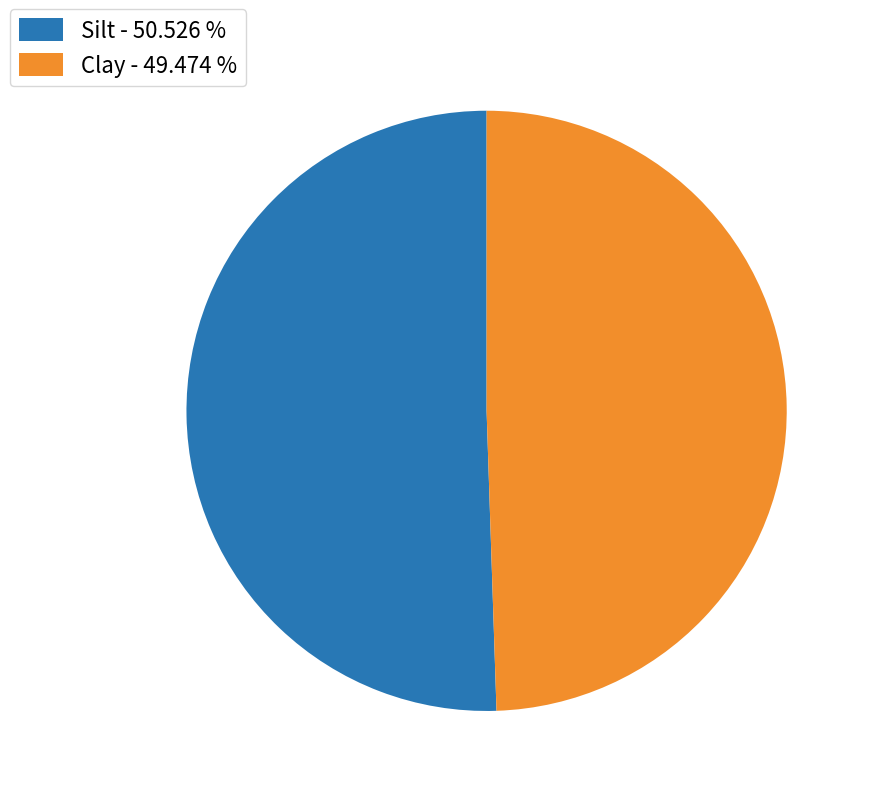

Do Silt - 50.526 % and Clay - 49.474 % together represent more than half of the pie?

Yes